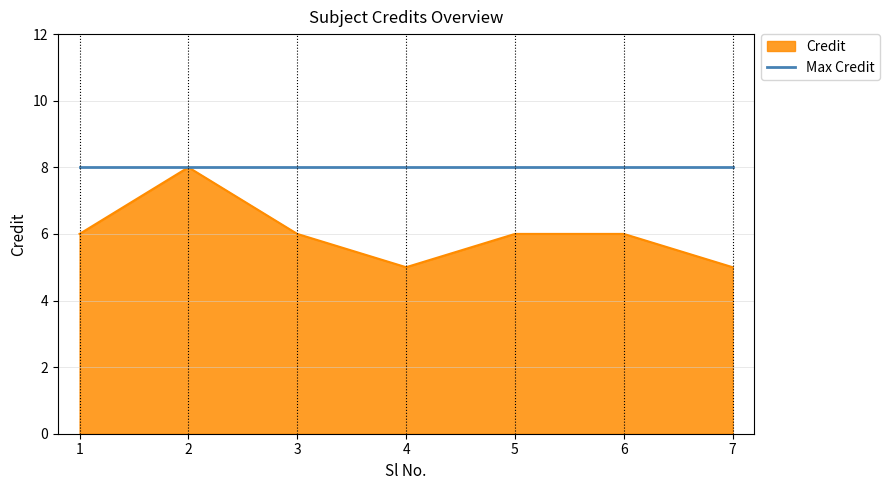

What is the maximum value for Credit?

8